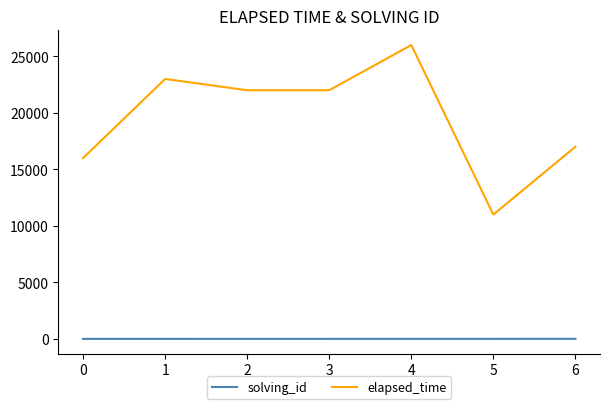

The elapsed_time series shows 25987 at 0. True or false?

False